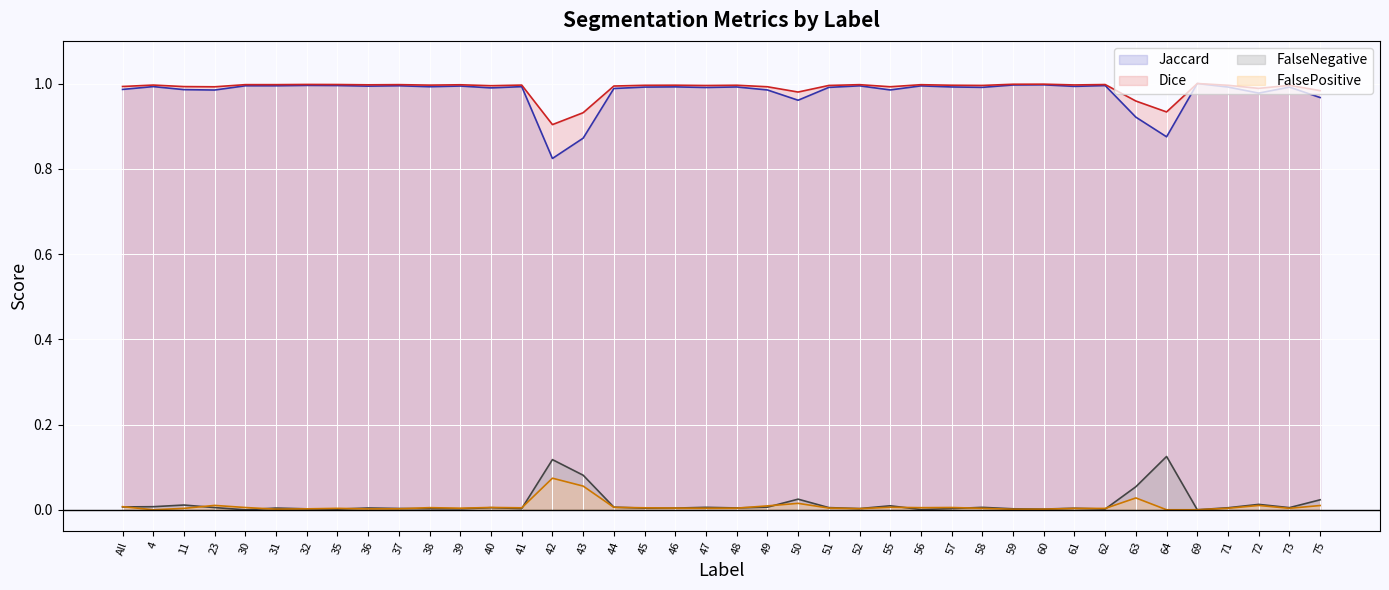

In FalseNegative, how many points are lower than both neighbors (excluding endpoints)?

12